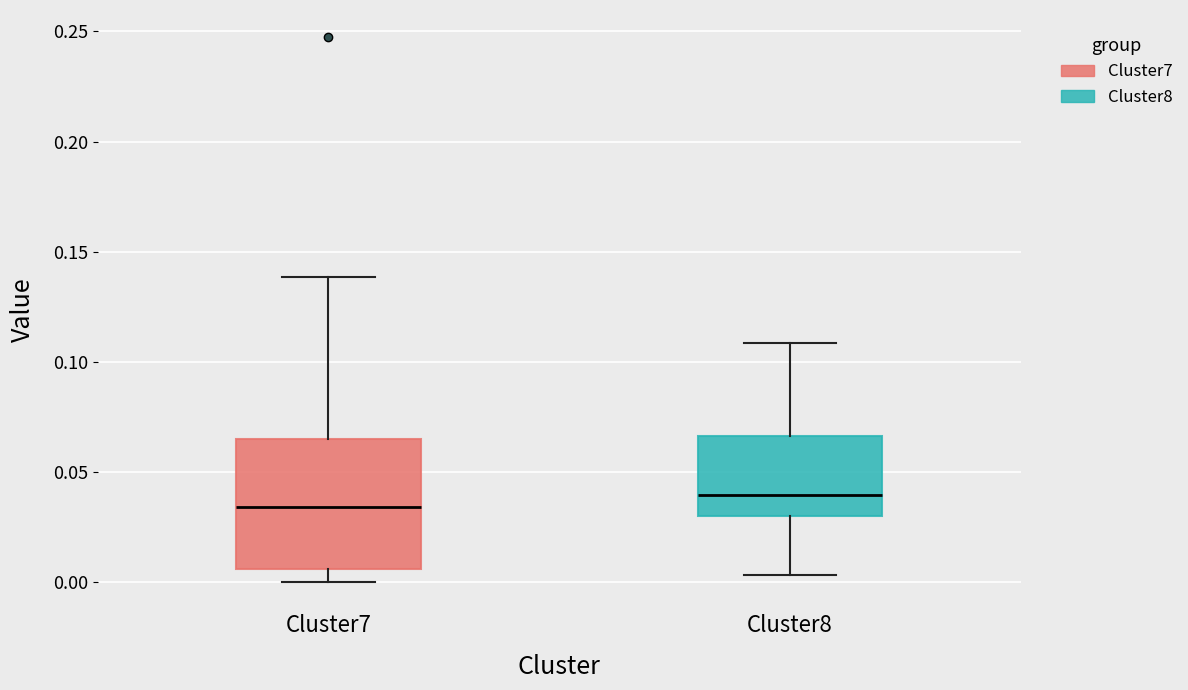

Where does the lower whisker of the box for Cluster7 end on the y-axis? The values are not printed on the chart, so give them approximately, as read against the axis.

0.000